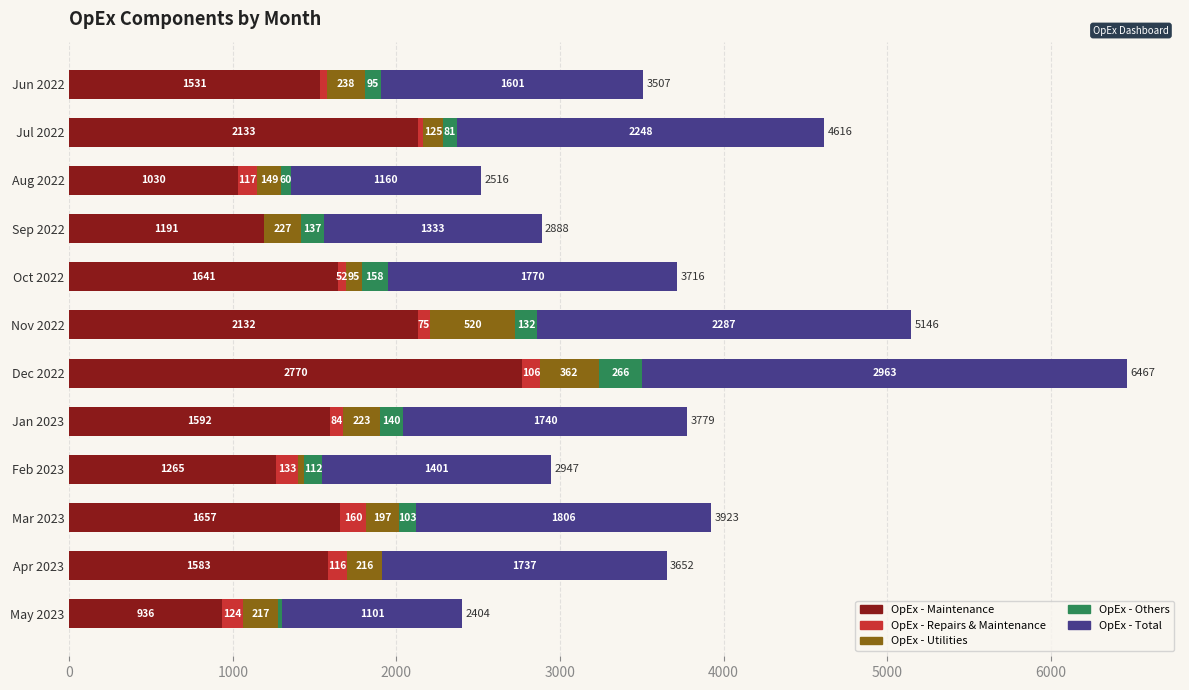

At which label does OpEx - Maintenance reach its peak?

Dec 2022